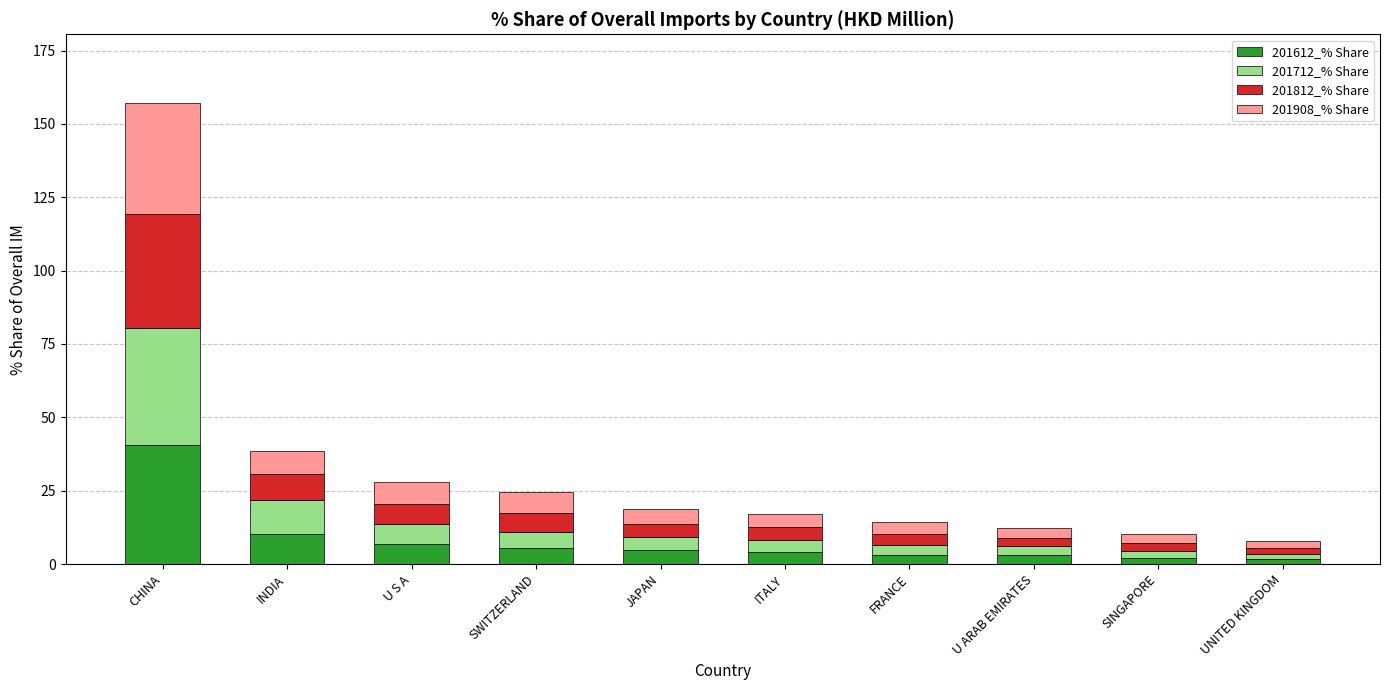

What is the total value across all series at SWITZERLAND?

24.6